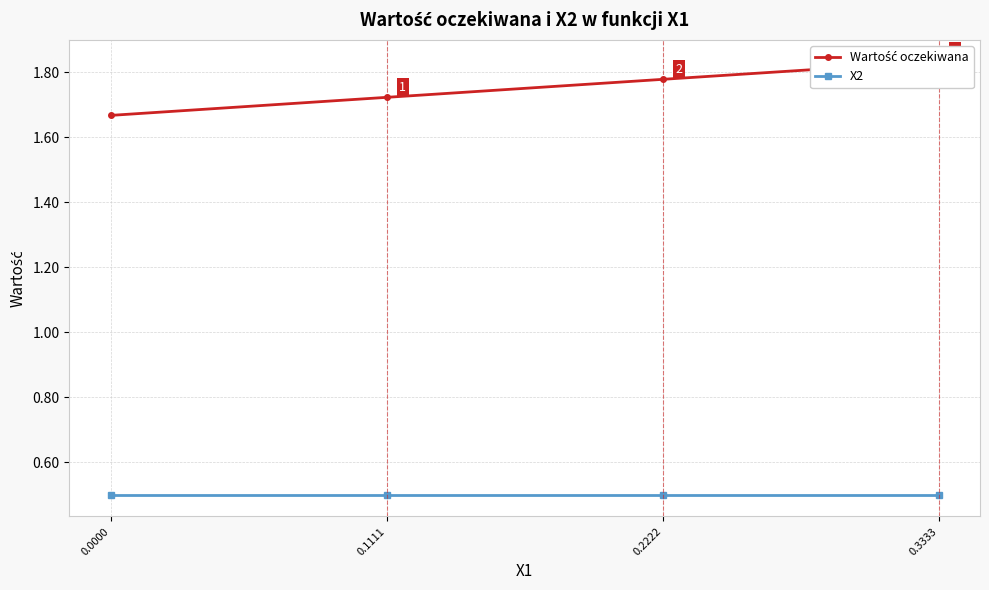

True or false: Wartość oczekiwana has more than 2 points higher than both neighbors.

False